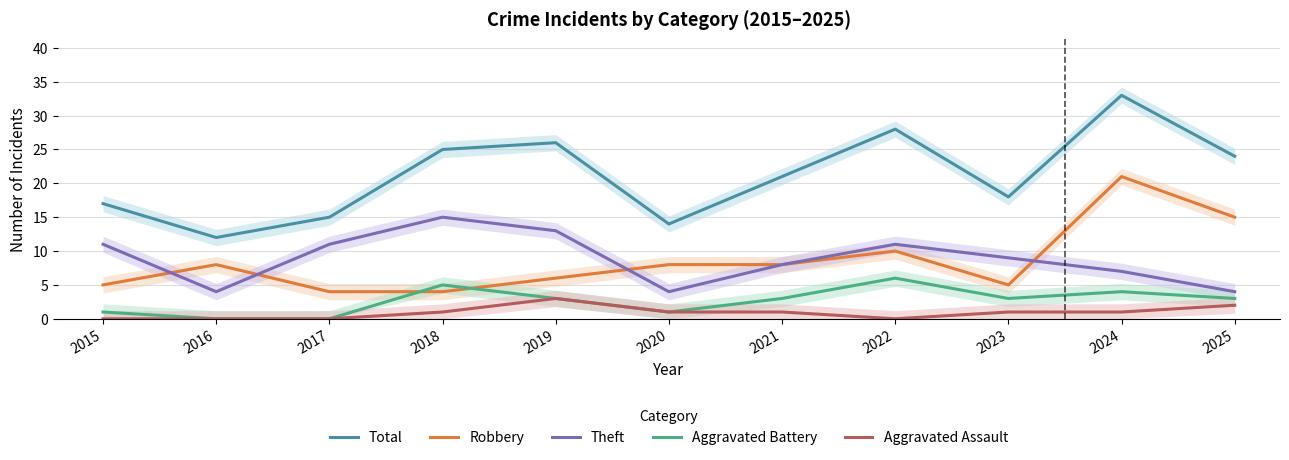

What is the total value across all series at 2017?

30